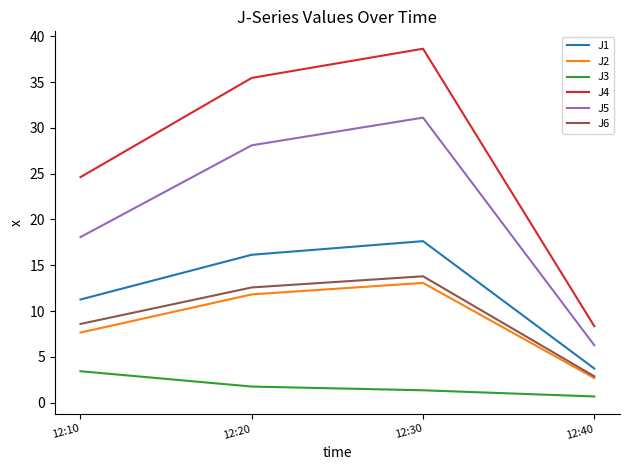

Rank the categories by J4 value from highest to lowest.

12:30, 12:20, 12:10, 12:40